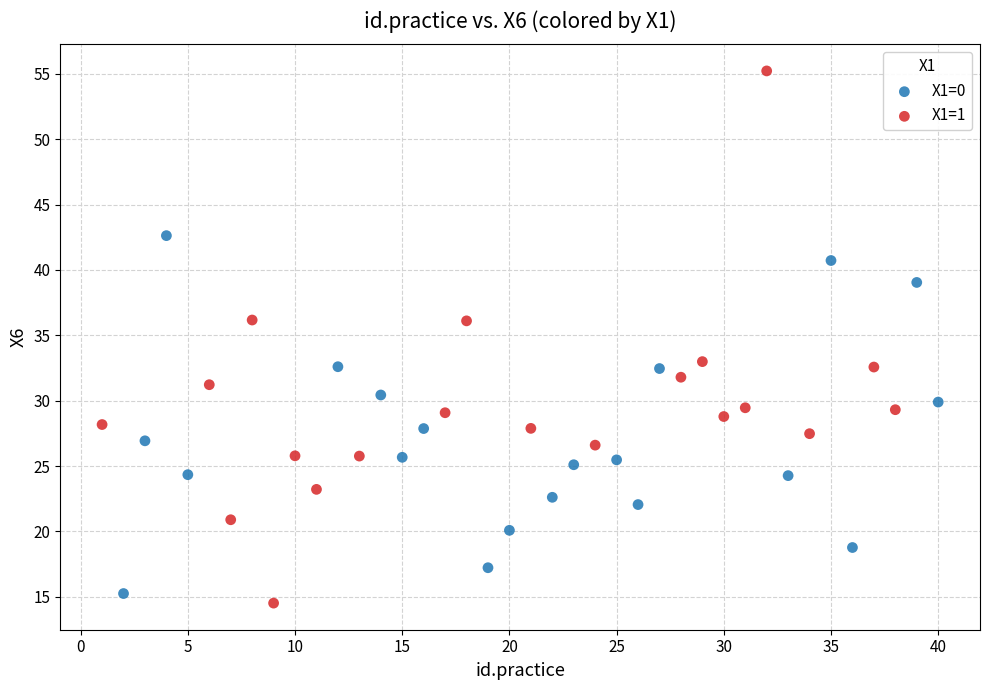

Which series contains the highest Y value?

X1=1